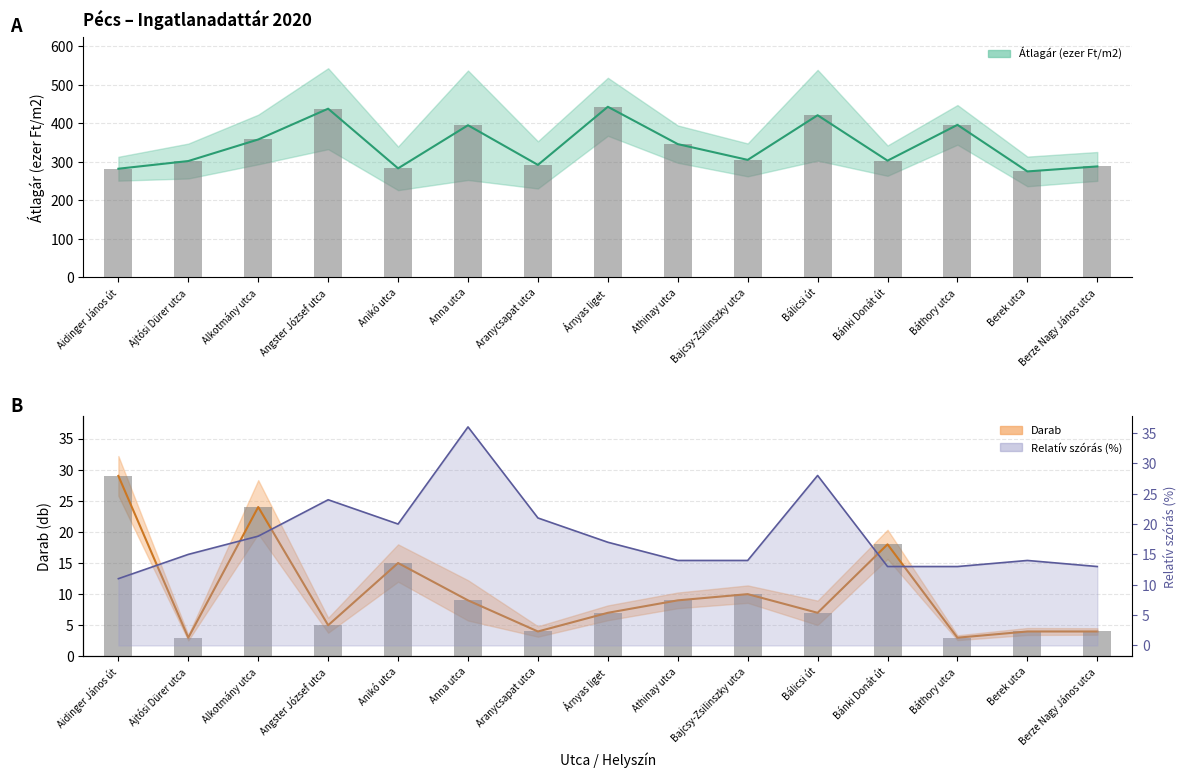

Is the value of Átlagár (ezer Ft/m2) at Bánki Donát út greater than the value of Relatív szórás (%) at Bajcsy-Zsilinszky utca?

Yes